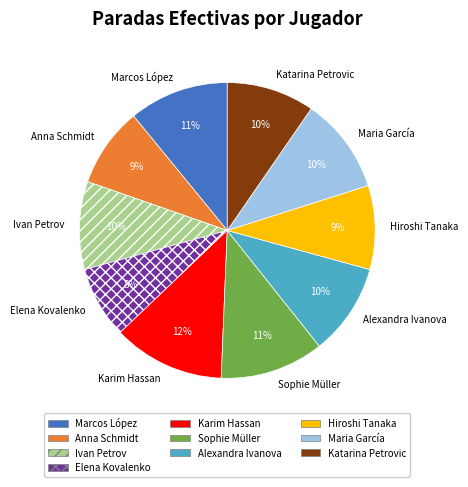

Is it true that Anna Schmidt is 9% of the pie?

True